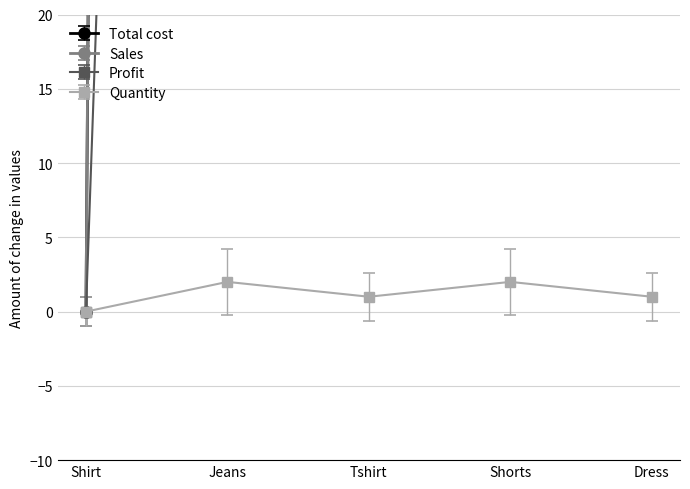

Where is the first local maximum for Sales?

Jeans